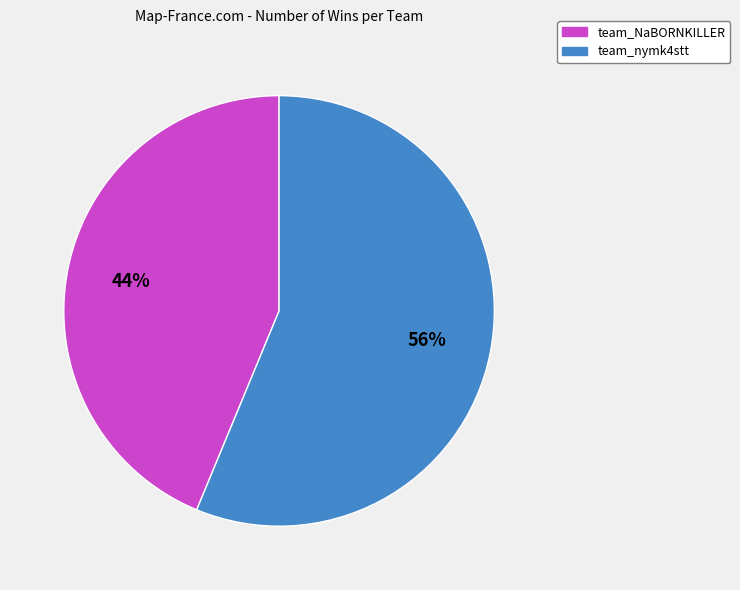

The team_nymk4stt slice represents 56% of the pie. True or false?

True